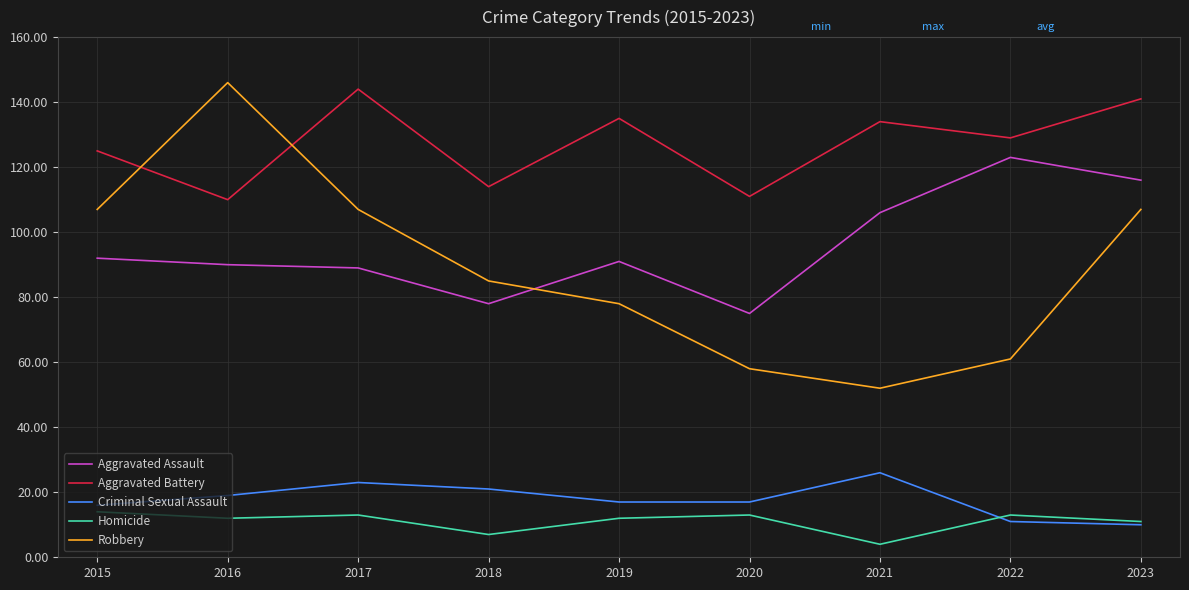

Reading left to right, list all the values displayed in this chart.

Aggravated Assault: 2015=92	2016=90	2017=89	2018=78	2019=91	2020=75	2021=106	2022=123	2023=116
Aggravated Battery: 2015=125	2016=110	2017=144	2018=114	2019=135	2020=111	2021=134	2022=129	2023=141
Criminal Sexual Assault: 2015=16	2016=19	2017=23	2018=21	2019=17	2020=17	2021=26	2022=11	2023=10
Homicide: 2015=14	2016=12	2017=13	2018=7	2019=12	2020=13	2021=4	2022=13	2023=11
Robbery: 2015=107	2016=146	2017=107	2018=85	2019=78	2020=58	2021=52	2022=61	2023=107